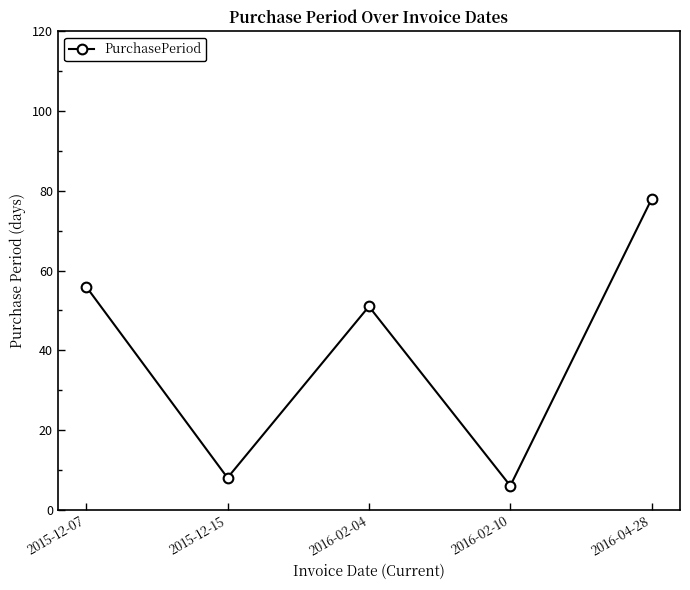

What is the change in value from 2016-02-04 to 2016-02-10?

-45